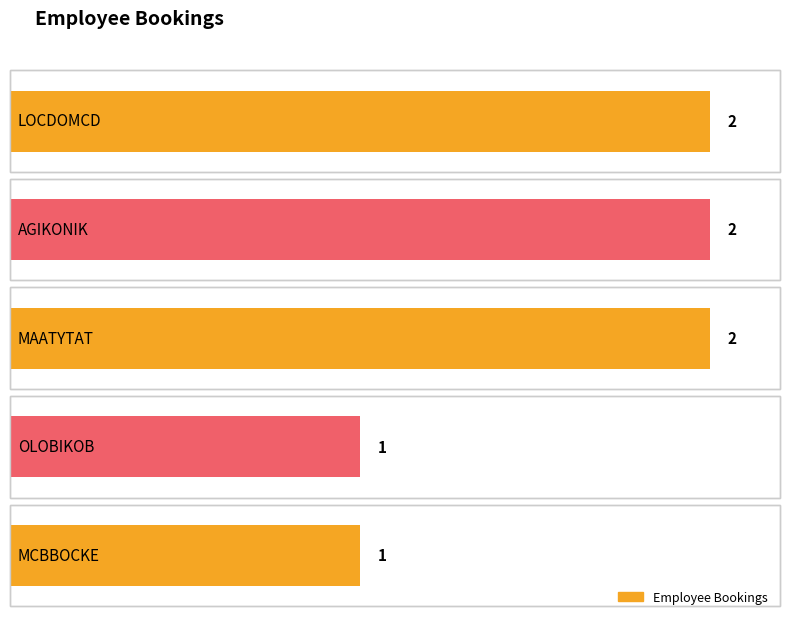

What value does the data have at OLOBIKOB?

1